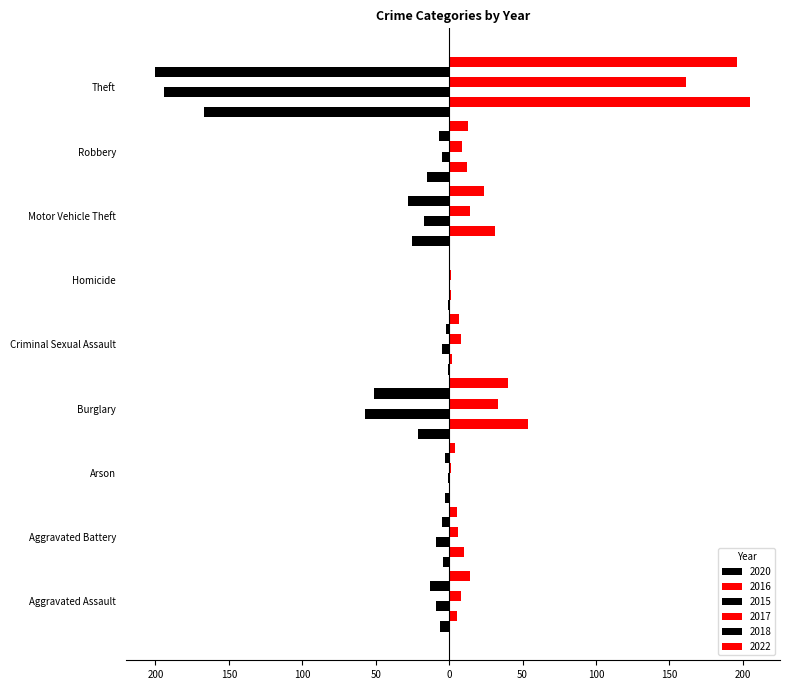

Reading left to right, what are all the values shown in this chart?

2020: -6	-4	-3	-21	-1	-1	-25	-15	-167
2016: 5	10	0	54	2	1	31	12	205
2015: -9	-9	-1	-57	-5	0	-17	-5	-194
2017: 8	6	1	33	8	1	14	9	161
2018: -13	-5	-3	-51	-2	0	-28	-7	-200
2022: 14	5	4	40	7	0	24	13	196